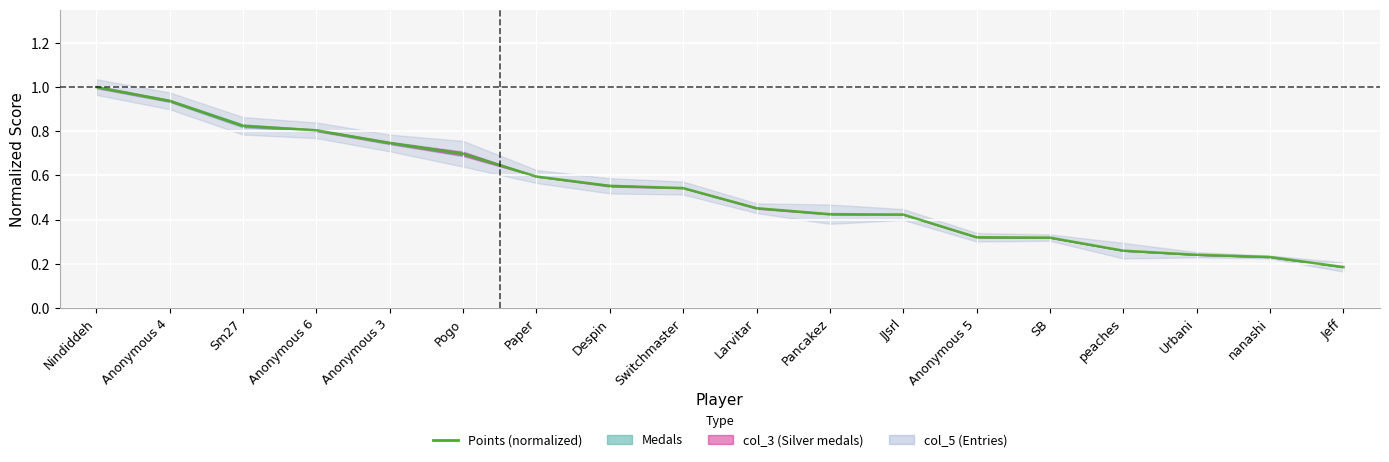

Rank the categories by value from lowest to highest.

Jeff, nanashi, Urbani, peaches, SB, Anonymous 5, JJsrl, Pancakez, Larvitar, Switchmaster, Despin, Paper, Pogo, Anonymous 3, Anonymous 6, Sm27, Anonymous 4, Nindiddeh